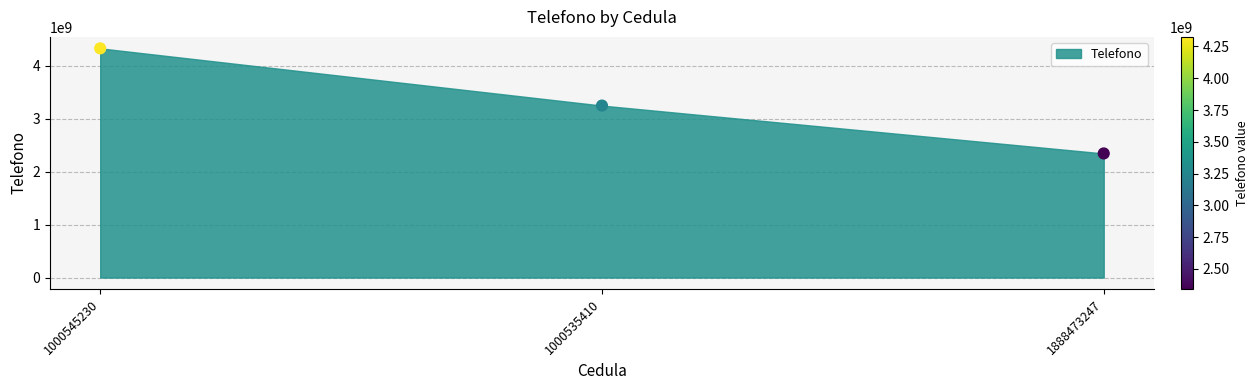

What is the average Y value?

3304477020